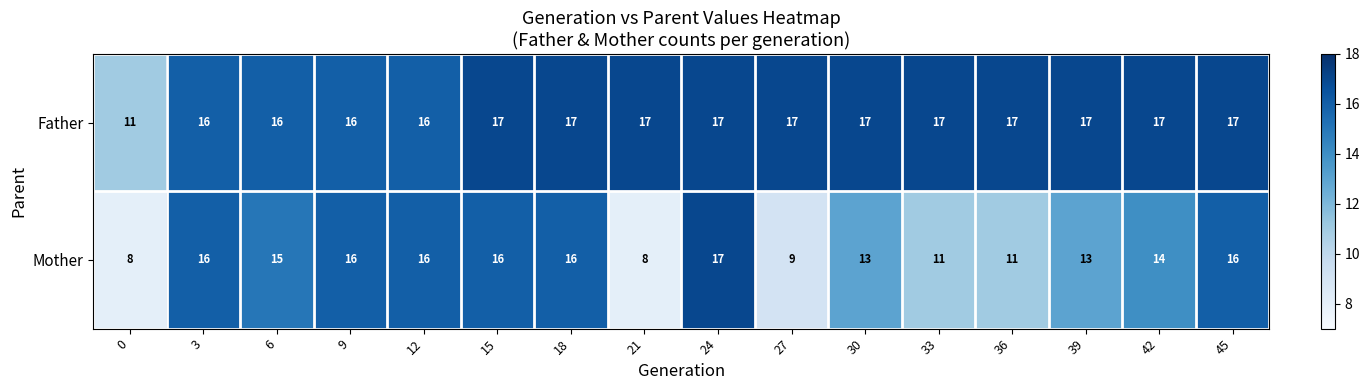

What is the difference between the highest and lowest values at 45?

1